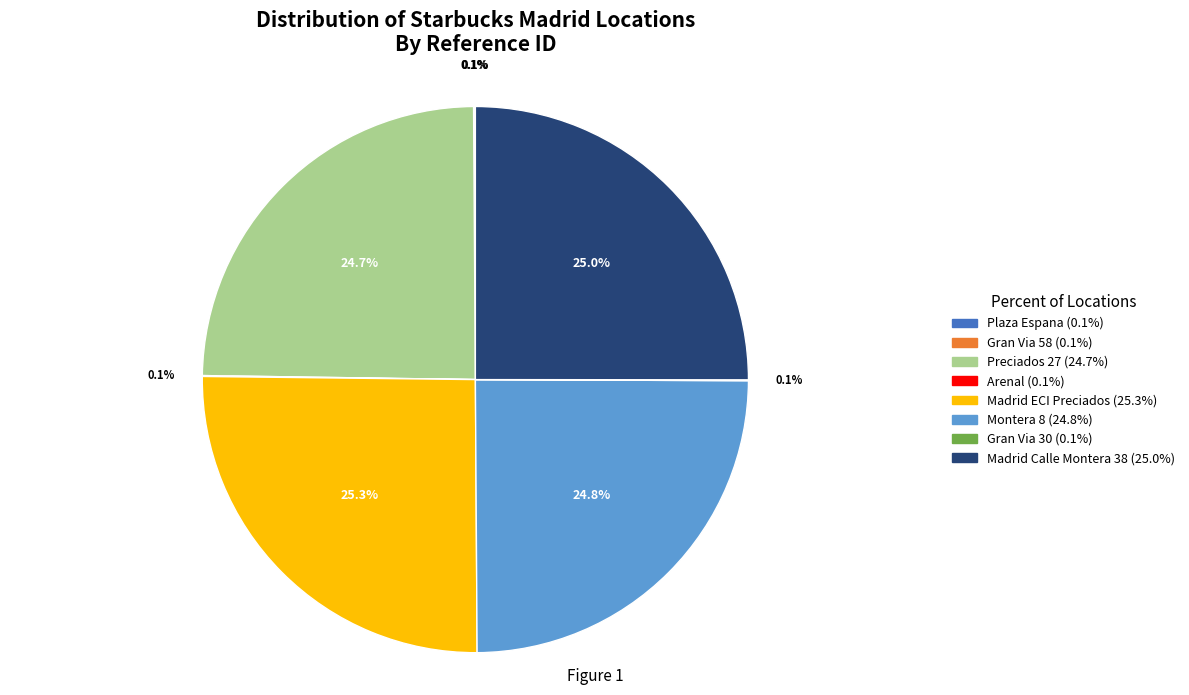

To the nearest percent, what is the combined percentage of Madrid ECI Preciados and Madrid Calle Montera 38?

50%